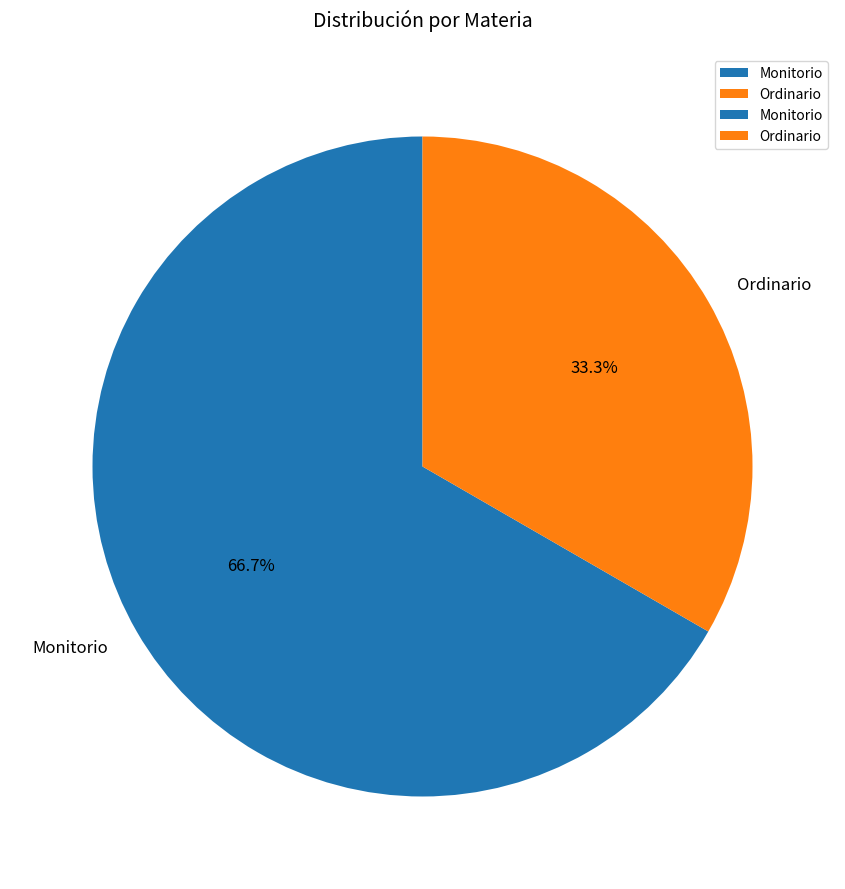

What percentage is NOT represented by Monitorio?

33.3%